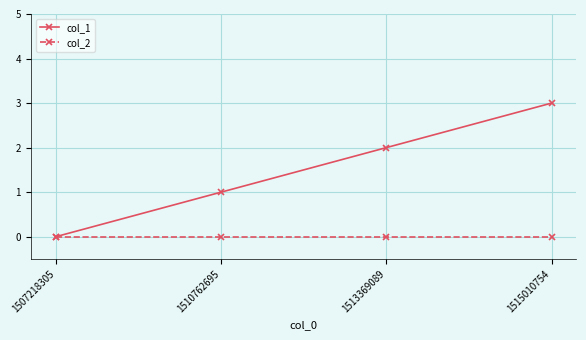

Which series has the largest range (max minus min)?

col_1